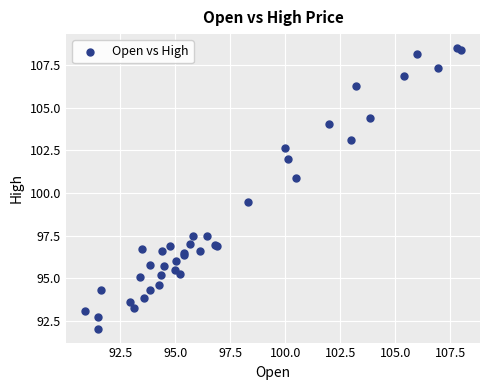

What Y value in the scatter plot is closest to 100?

99.5